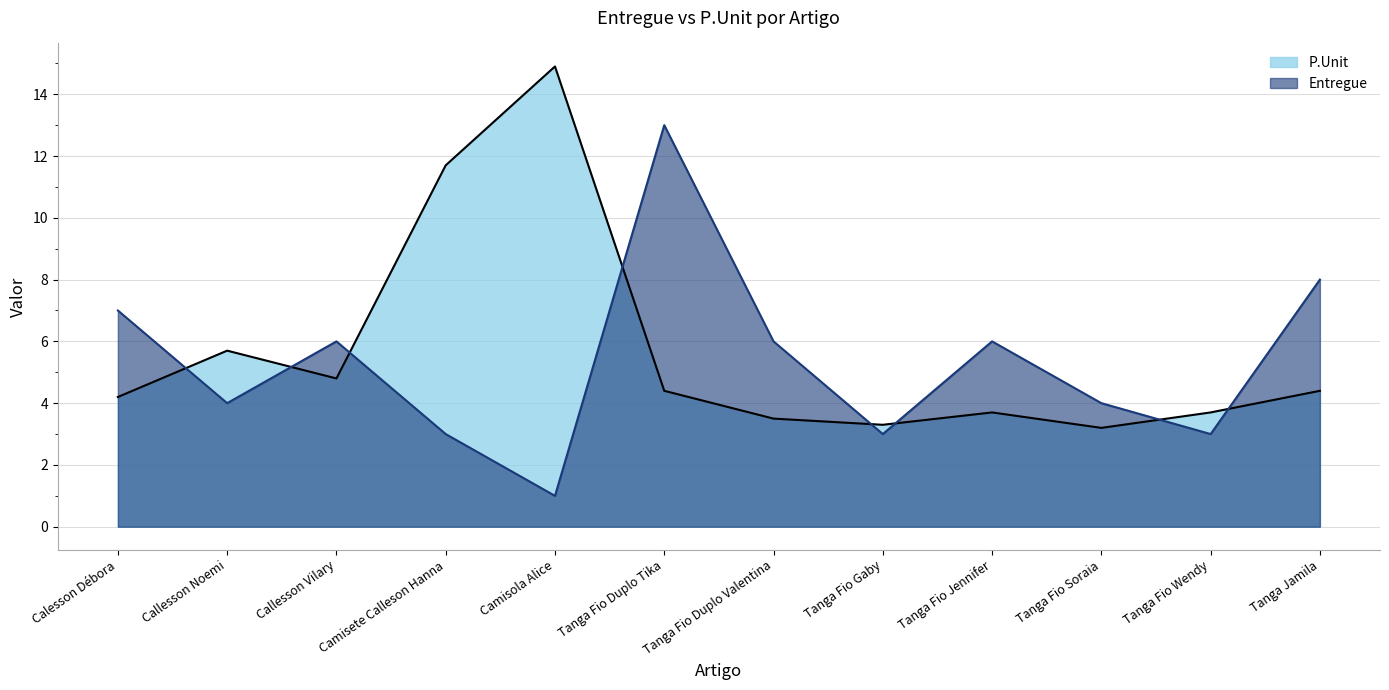

Does the chart have visible grid lines?

Yes